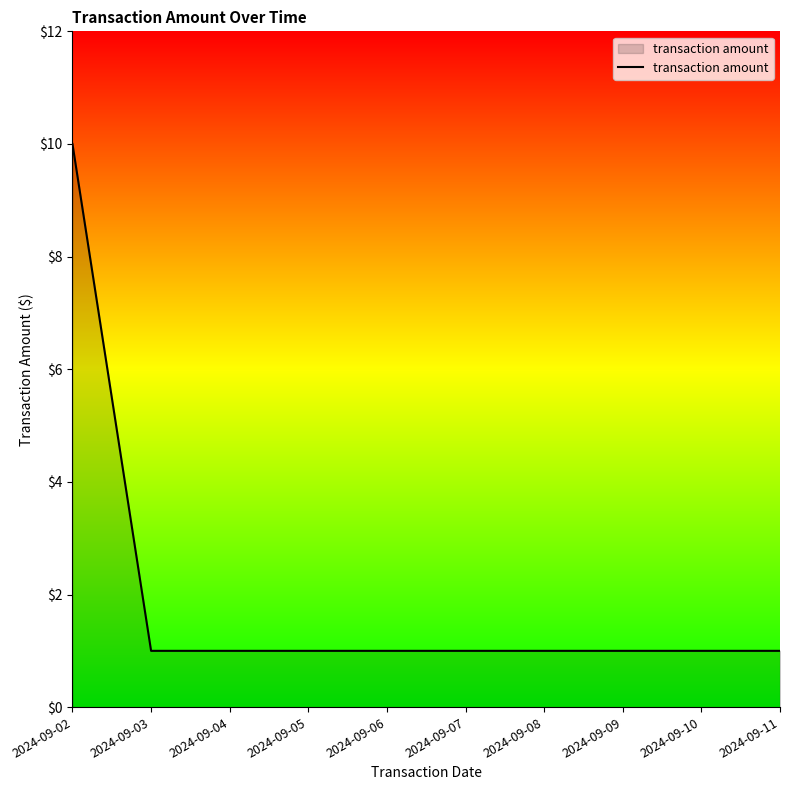

Approximately how many times larger is the value at 2024-09-09 compared to 2024-09-10?

1.0